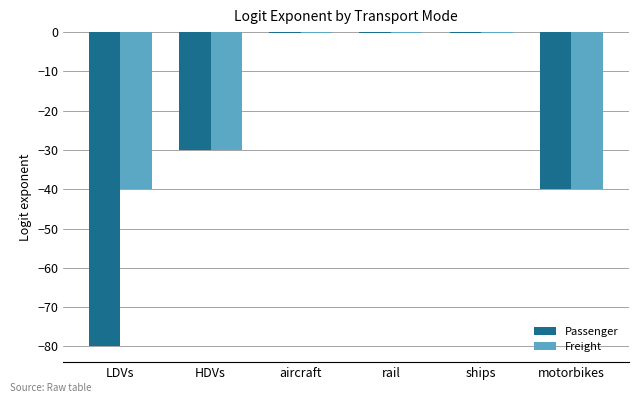

Is the value of Freight at HDVs greater than the value of Passenger at aircraft?

No